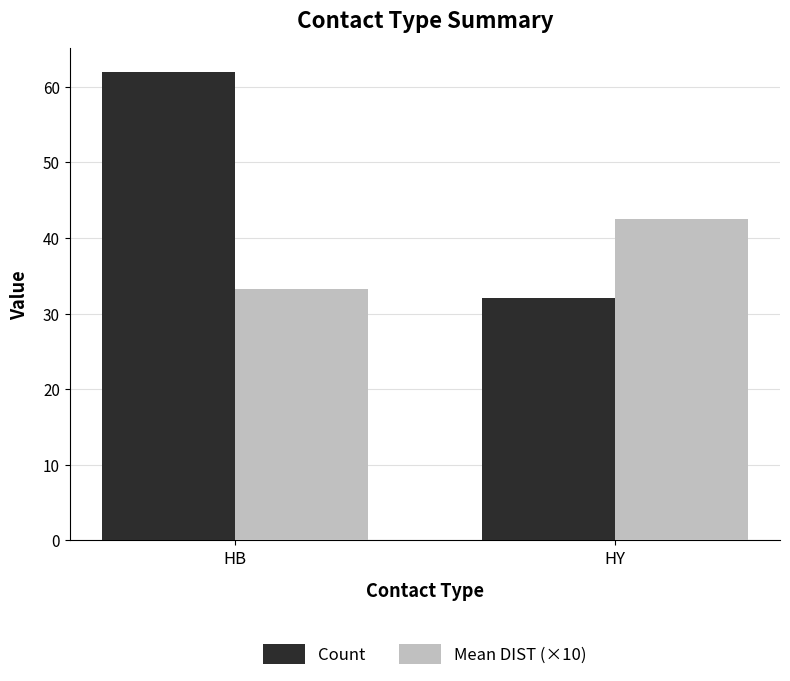

How many data points does each series have?

2